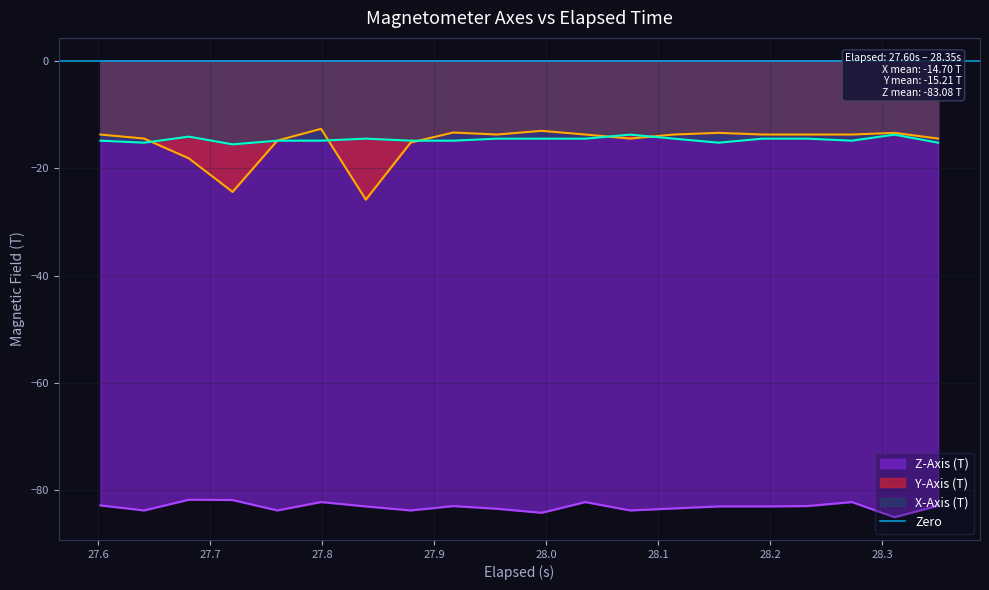

How many data points in Y-Axis (T) are above -13?

1